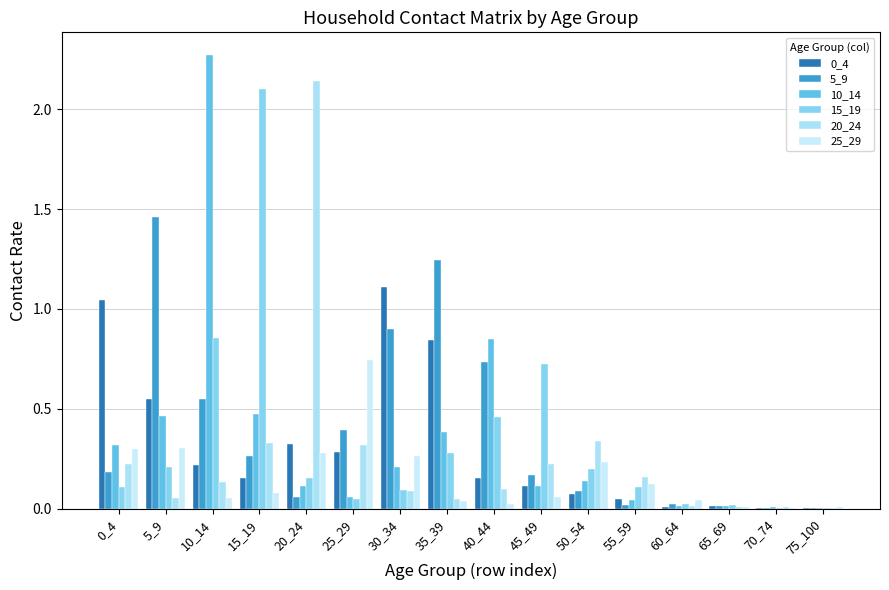

What is the sum of the 25_29 values at 70_74 and 45_49?

0.1